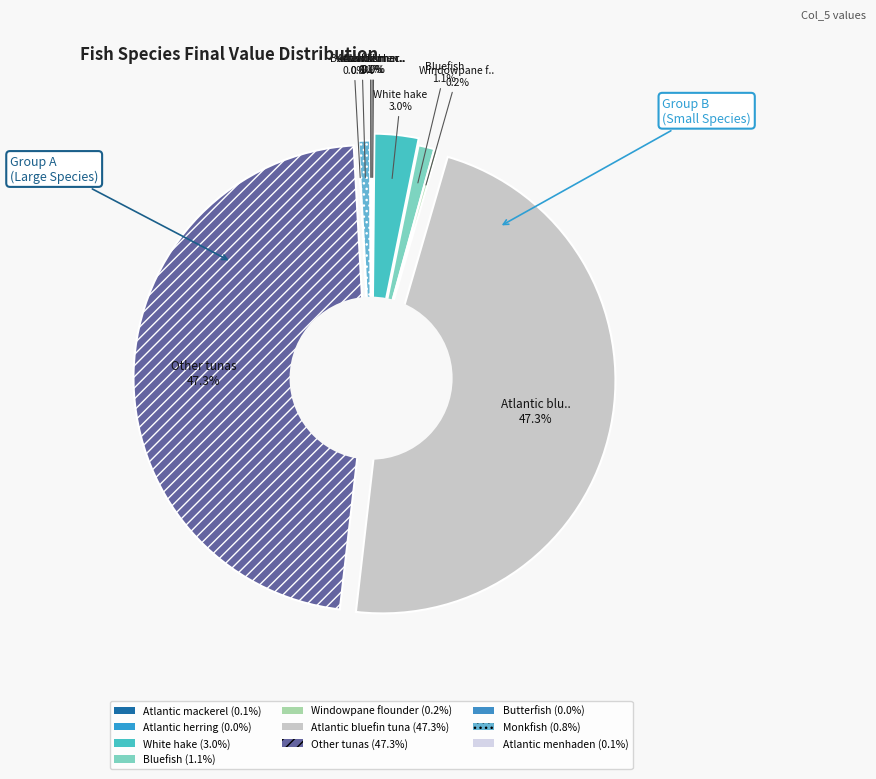

What portion of the pie excludes Atlantic herring?

100.0%